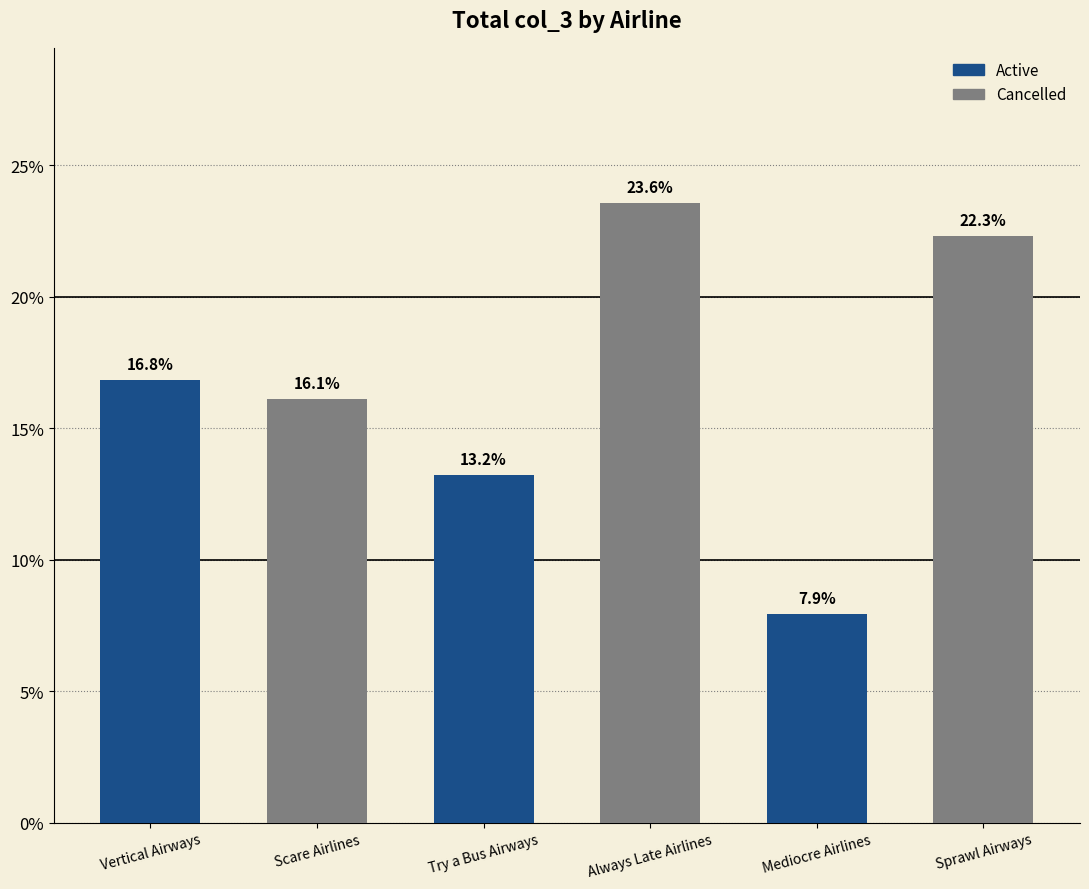

What is the approximate value at Try a Bus Airways?

13.2